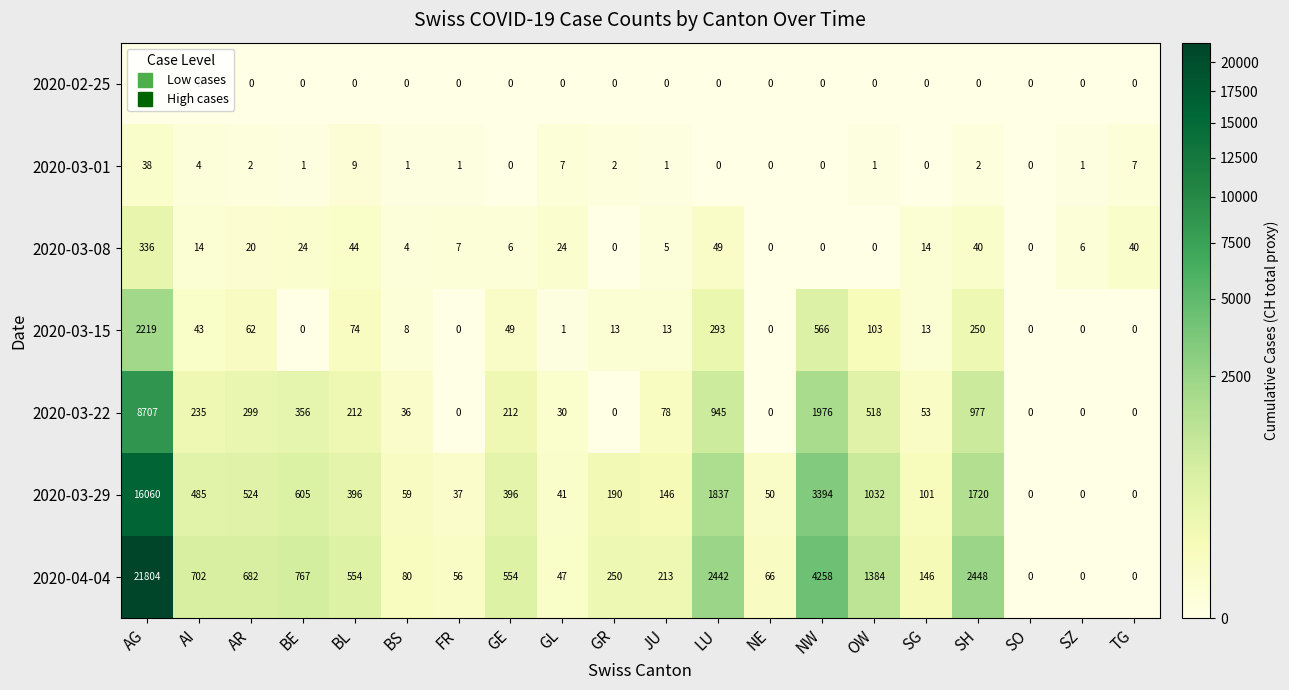

The value of 2020-04-04 at AI is 1100. True or false?

False